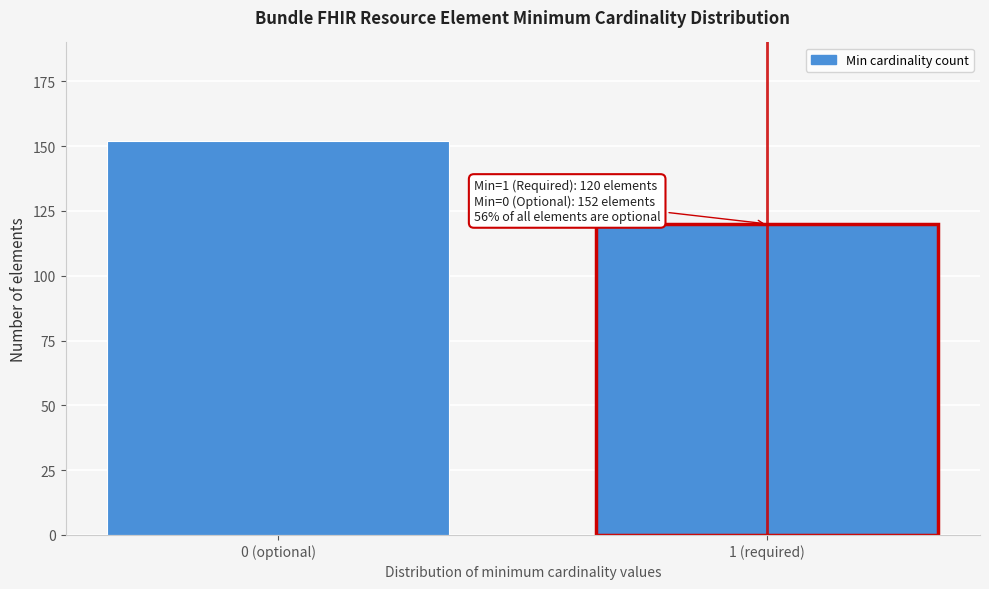

Reading right to left, list all the values displayed in this chart.

120	152